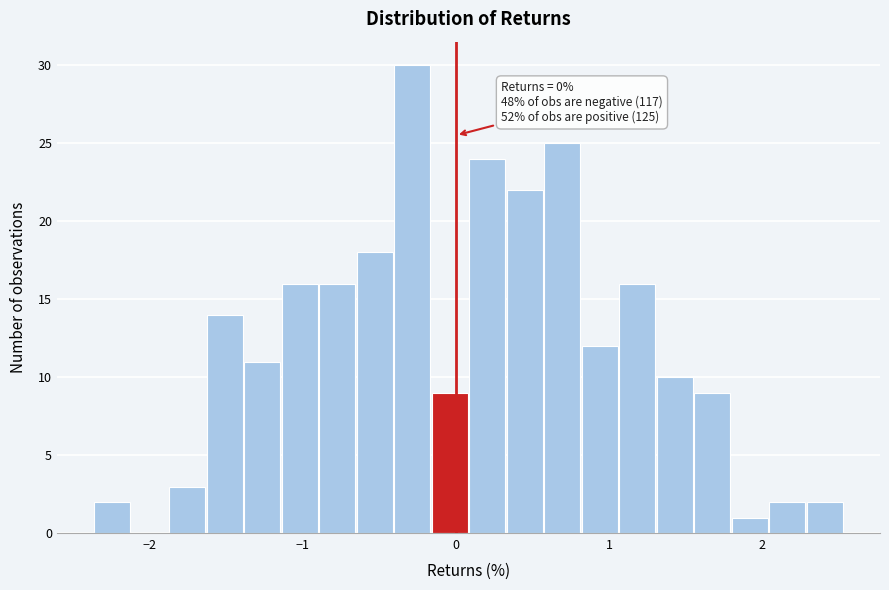

Read against the x-axis, roughly where is the centre of the tallest bar?

-0.3